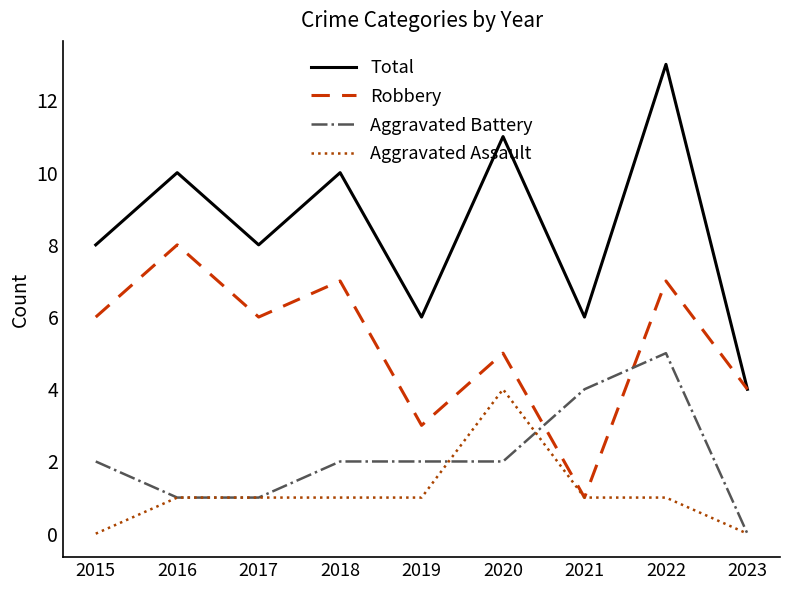

What is the highest value of the Aggravated Battery series?

5